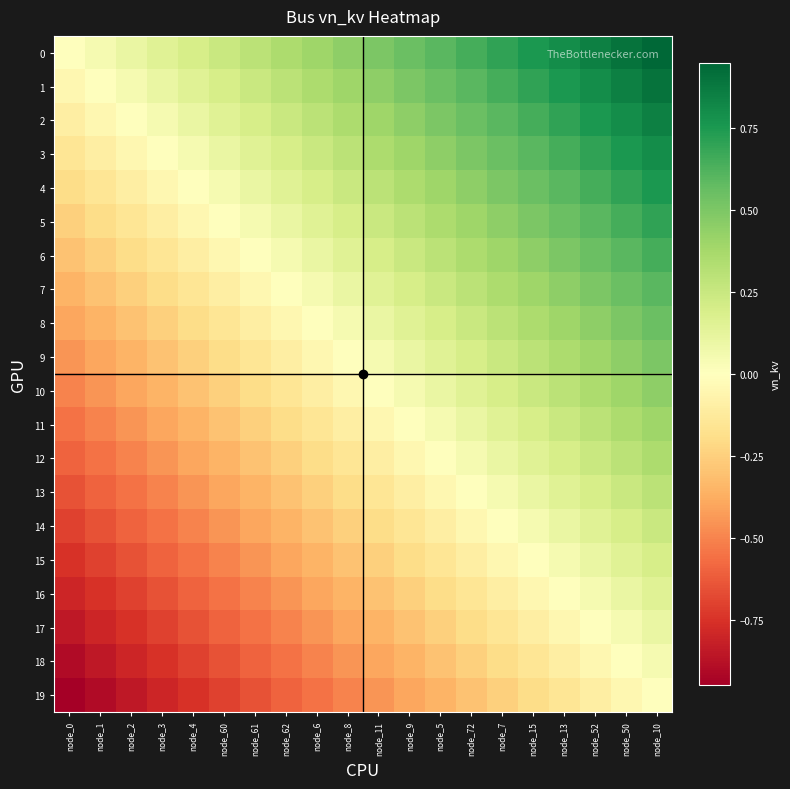

Reading left to right, list all the values displayed in this chart.

0: node_0=0.0	node_1=0.1	node_2=0.1	node_3=0.1	node_4=0.2	node_60=0.2	node_61=0.3	node_62=0.3	node_6=0.4	node_8=0.5	node_11=0.5	node_9=0.6	node_5=0.6	node_72=0.7	node_7=0.7	node_15=0.8	node_13=0.8	node_52=0.8	node_50=0.9	node_10=0.9
1: node_0=-0.1	node_1=0.0	node_2=0.1	node_3=0.1	node_4=0.2	node_60=0.2	node_61=0.2	node_62=0.3	node_6=0.4	node_8=0.4	node_11=0.5	node_9=0.5	node_5=0.5	node_72=0.6	node_7=0.6	node_15=0.7	node_13=0.8	node_52=0.8	node_50=0.8	node_10=0.9
2: node_0=-0.1	node_1=-0.1	node_2=0.0	node_3=0.0	node_4=0.1	node_60=0.1	node_61=0.2	node_62=0.2	node_6=0.3	node_8=0.3	node_11=0.4	node_9=0.5	node_5=0.5	node_72=0.6	node_7=0.6	node_15=0.7	node_13=0.7	node_52=0.8	node_50=0.8	node_10=0.8
3: node_0=-0.1	node_1=-0.1	node_2=-0.0	node_3=0.0	node_4=0.1	node_60=0.1	node_61=0.1	node_62=0.2	node_6=0.2	node_8=0.3	node_11=0.3	node_9=0.4	node_5=0.4	node_72=0.5	node_7=0.5	node_15=0.6	node_13=0.7	node_52=0.7	node_50=0.8	node_10=0.8
4: node_0=-0.2	node_1=-0.2	node_2=-0.1	node_3=-0.1	node_4=0.0	node_60=0.0	node_61=0.1	node_62=0.1	node_6=0.2	node_8=0.2	node_11=0.3	node_9=0.4	node_5=0.4	node_72=0.5	node_7=0.5	node_15=0.6	node_13=0.6	node_52=0.6	node_50=0.7	node_10=0.8
5: node_0=-0.2	node_1=-0.2	node_2=-0.1	node_3=-0.1	node_4=-0.0	node_60=0.0	node_61=0.0	node_62=0.1	node_6=0.2	node_8=0.2	node_11=0.2	node_9=0.3	node_5=0.3	node_72=0.4	node_7=0.4	node_15=0.5	node_13=0.6	node_52=0.6	node_50=0.7	node_10=0.7
6: node_0=-0.3	node_1=-0.2	node_2=-0.2	node_3=-0.1	node_4=-0.1	node_60=-0.0	node_61=0.0	node_62=0.0	node_6=0.1	node_8=0.2	node_11=0.2	node_9=0.3	node_5=0.3	node_72=0.4	node_7=0.4	node_15=0.5	node_13=0.5	node_52=0.6	node_50=0.6	node_10=0.6
7: node_0=-0.3	node_1=-0.3	node_2=-0.2	node_3=-0.2	node_4=-0.1	node_60=-0.1	node_61=-0.0	node_62=0.0	node_6=0.1	node_8=0.1	node_11=0.2	node_9=0.2	node_5=0.2	node_72=0.3	node_7=0.3	node_15=0.4	node_13=0.5	node_52=0.5	node_50=0.6	node_10=0.6
8: node_0=-0.4	node_1=-0.4	node_2=-0.3	node_3=-0.2	node_4=-0.2	node_60=-0.2	node_61=-0.1	node_62=-0.1	node_6=0.0	node_8=0.0	node_11=0.1	node_9=0.2	node_5=0.2	node_72=0.2	node_7=0.3	node_15=0.3	node_13=0.4	node_52=0.4	node_50=0.5	node_10=0.5
9: node_0=-0.5	node_1=-0.4	node_2=-0.3	node_3=-0.3	node_4=-0.2	node_60=-0.2	node_61=-0.2	node_62=-0.1	node_6=-0.0	node_8=0.0	node_11=0.0	node_9=0.1	node_5=0.1	node_72=0.2	node_7=0.2	node_15=0.3	node_13=0.4	node_52=0.4	node_50=0.5	node_10=0.5
10: node_0=-0.5	node_1=-0.5	node_2=-0.4	node_3=-0.3	node_4=-0.3	node_60=-0.2	node_61=-0.2	node_62=-0.2	node_6=-0.1	node_8=-0.0	node_11=0.0	node_9=0.1	node_5=0.1	node_72=0.2	node_7=0.2	node_15=0.2	node_13=0.3	node_52=0.3	node_50=0.4	node_10=0.4
11: node_0=-0.6	node_1=-0.5	node_2=-0.5	node_3=-0.4	node_4=-0.4	node_60=-0.3	node_61=-0.3	node_62=-0.2	node_6=-0.2	node_8=-0.1	node_11=-0.1	node_9=0.0	node_5=0.0	node_72=0.1	node_7=0.1	node_15=0.2	node_13=0.2	node_52=0.3	node_50=0.3	node_10=0.4
12: node_0=-0.6	node_1=-0.5	node_2=-0.5	node_3=-0.4	node_4=-0.4	node_60=-0.3	node_61=-0.3	node_62=-0.2	node_6=-0.2	node_8=-0.1	node_11=-0.1	node_9=-0.0	node_5=0.0	node_72=0.1	node_7=0.1	node_15=0.2	node_13=0.2	node_52=0.2	node_50=0.3	node_10=0.3
13: node_0=-0.7	node_1=-0.6	node_2=-0.6	node_3=-0.5	node_4=-0.5	node_60=-0.4	node_61=-0.4	node_62=-0.3	node_6=-0.2	node_8=-0.2	node_11=-0.2	node_9=-0.1	node_5=-0.1	node_72=0.0	node_7=0.0	node_15=0.1	node_13=0.2	node_52=0.2	node_50=0.2	node_10=0.3
14: node_0=-0.7	node_1=-0.6	node_2=-0.6	node_3=-0.5	node_4=-0.5	node_60=-0.4	node_61=-0.4	node_62=-0.3	node_6=-0.3	node_8=-0.2	node_11=-0.2	node_9=-0.1	node_5=-0.1	node_72=-0.0	node_7=0.0	node_15=0.1	node_13=0.1	node_52=0.2	node_50=0.2	node_10=0.2
15: node_0=-0.8	node_1=-0.7	node_2=-0.7	node_3=-0.6	node_4=-0.6	node_60=-0.5	node_61=-0.5	node_62=-0.4	node_6=-0.3	node_8=-0.3	node_11=-0.2	node_9=-0.2	node_5=-0.2	node_72=-0.1	node_7=-0.1	node_15=0.0	node_13=0.1	node_52=0.1	node_50=0.2	node_10=0.2
16: node_0=-0.8	node_1=-0.8	node_2=-0.7	node_3=-0.7	node_4=-0.6	node_60=-0.6	node_61=-0.5	node_62=-0.5	node_6=-0.4	node_8=-0.4	node_11=-0.3	node_9=-0.2	node_5=-0.2	node_72=-0.2	node_7=-0.1	node_15=-0.1	node_13=0.0	node_52=0.0	node_50=0.1	node_10=0.1
17: node_0=-0.8	node_1=-0.8	node_2=-0.8	node_3=-0.7	node_4=-0.6	node_60=-0.6	node_61=-0.6	node_62=-0.5	node_6=-0.4	node_8=-0.4	node_11=-0.3	node_9=-0.3	node_5=-0.2	node_72=-0.2	node_7=-0.2	node_15=-0.1	node_13=-0.0	node_52=0.0	node_50=0.1	node_10=0.1
18: node_0=-0.9	node_1=-0.8	node_2=-0.8	node_3=-0.8	node_4=-0.7	node_60=-0.7	node_61=-0.6	node_62=-0.6	node_6=-0.5	node_8=-0.5	node_11=-0.4	node_9=-0.3	node_5=-0.3	node_72=-0.2	node_7=-0.2	node_15=-0.2	node_13=-0.1	node_52=-0.1	node_50=0.0	node_10=0.0
19: node_0=-0.9	node_1=-0.9	node_2=-0.8	node_3=-0.8	node_4=-0.8	node_60=-0.7	node_61=-0.6	node_62=-0.6	node_6=-0.5	node_8=-0.5	node_11=-0.4	node_9=-0.4	node_5=-0.3	node_72=-0.3	node_7=-0.2	node_15=-0.2	node_13=-0.1	node_52=-0.1	node_50=-0.0	node_10=0.0